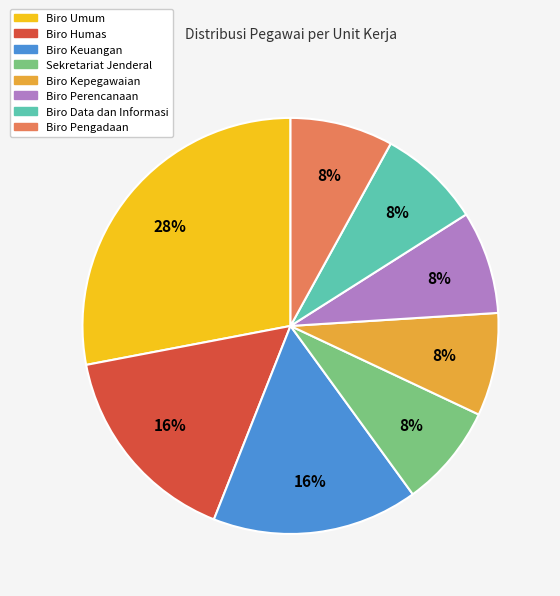

Combined, do Biro Pengadaan and Biro Keuangan account for over 50%?

No